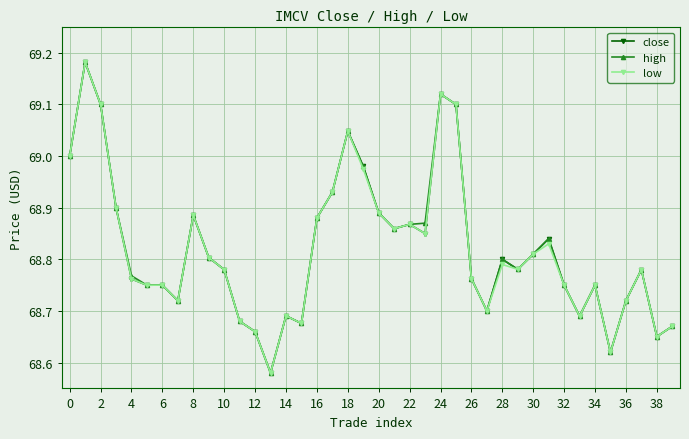

At how many categories does at least one series exceed 68?

40